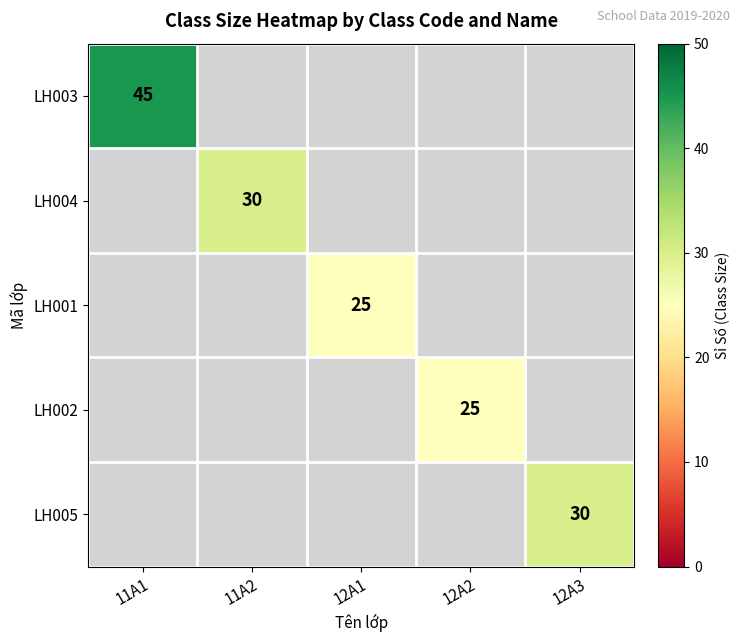

At how many categories does at least one series exceed 36?

1